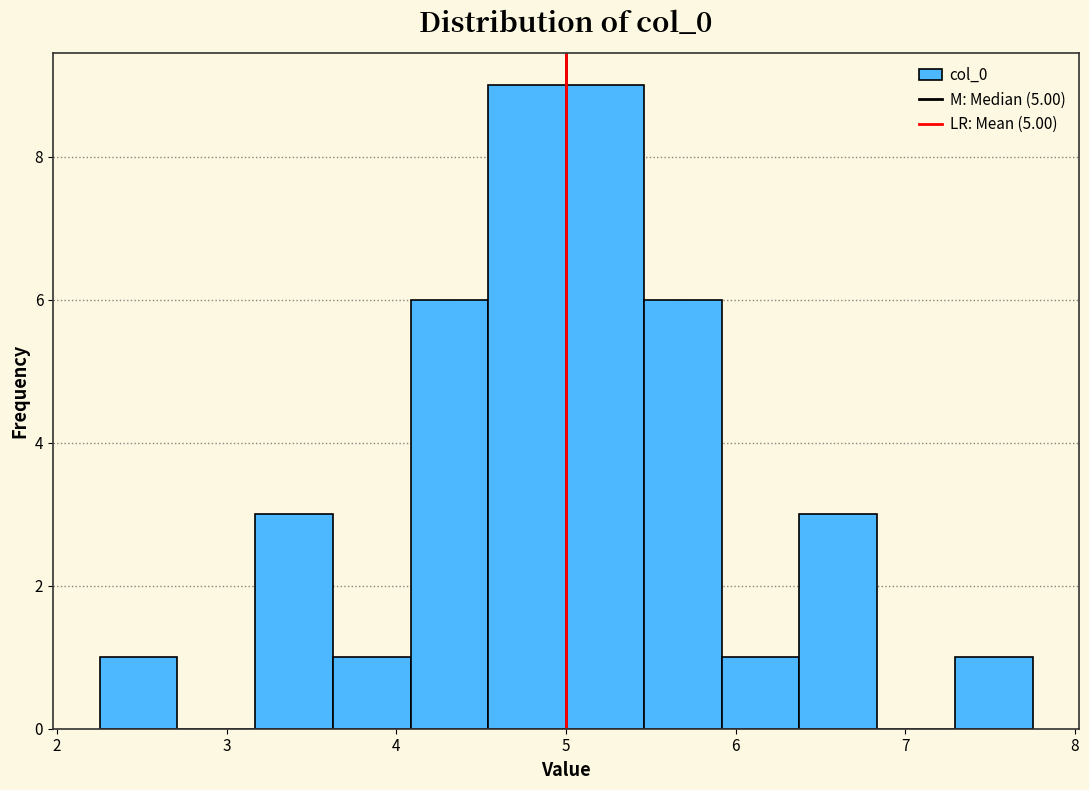

Reading left to right, transcribe this chart: for each bar, give the range it covers on the x-axis and its height. Neither the bar edges nor the heights are printed on the chart, so give them approximately, as read against the axes.

2.3 to 2.7: 1
2.7 to 3.2: 0
3.2 to 3.6: 3
3.6 to 4.1: 1
4.1 to 4.5: 6
4.5 to 5.0: 9
5.0 to 5.5: 9
5.5 to 5.9: 6
5.9 to 6.4: 1
6.4 to 6.8: 3
6.8 to 7.3: 0
7.3 to 7.7: 1